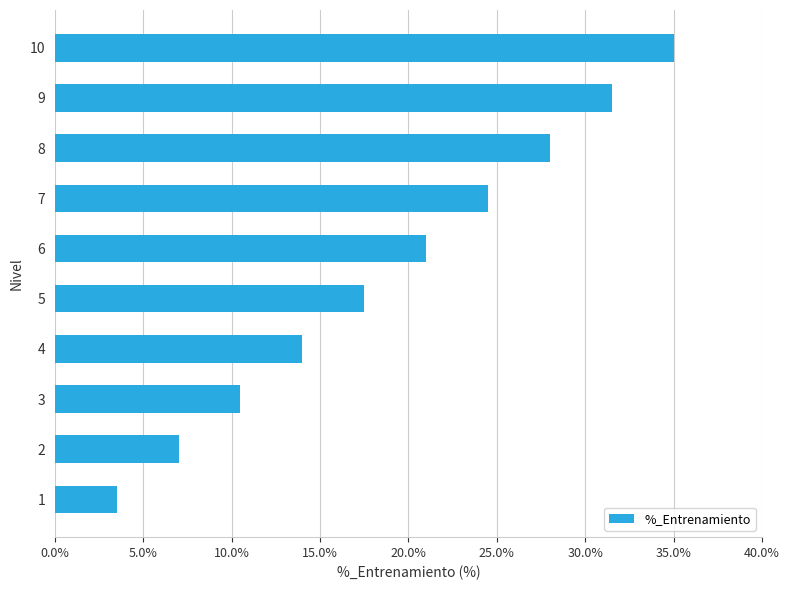

Reading bottom to top, list all the values displayed in this chart.

3.5	7.0	10.5	14.0	17.5	21.0	24.5	28.0	31.5	35.0